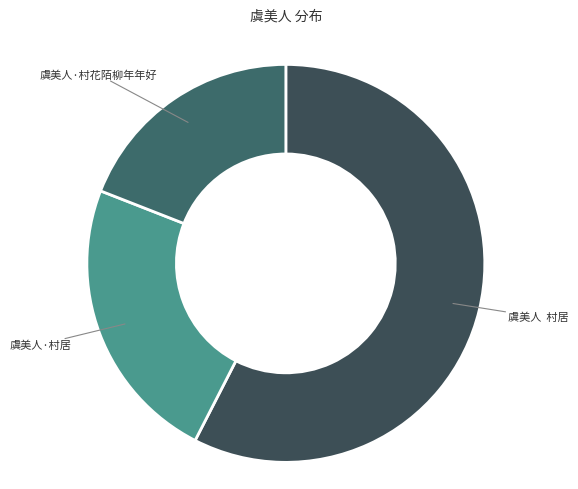

How many segments does this pie chart have?

3